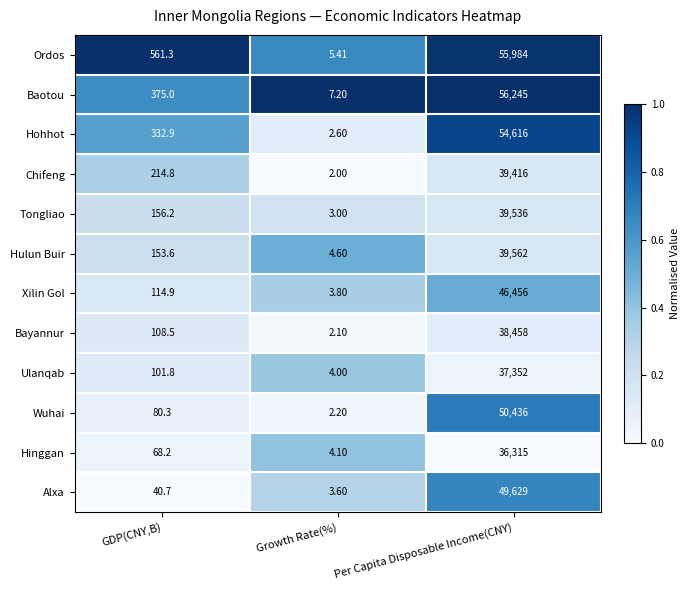

At which category is the sum across all series the highest?

Per Capita Disposable Income(CNY)